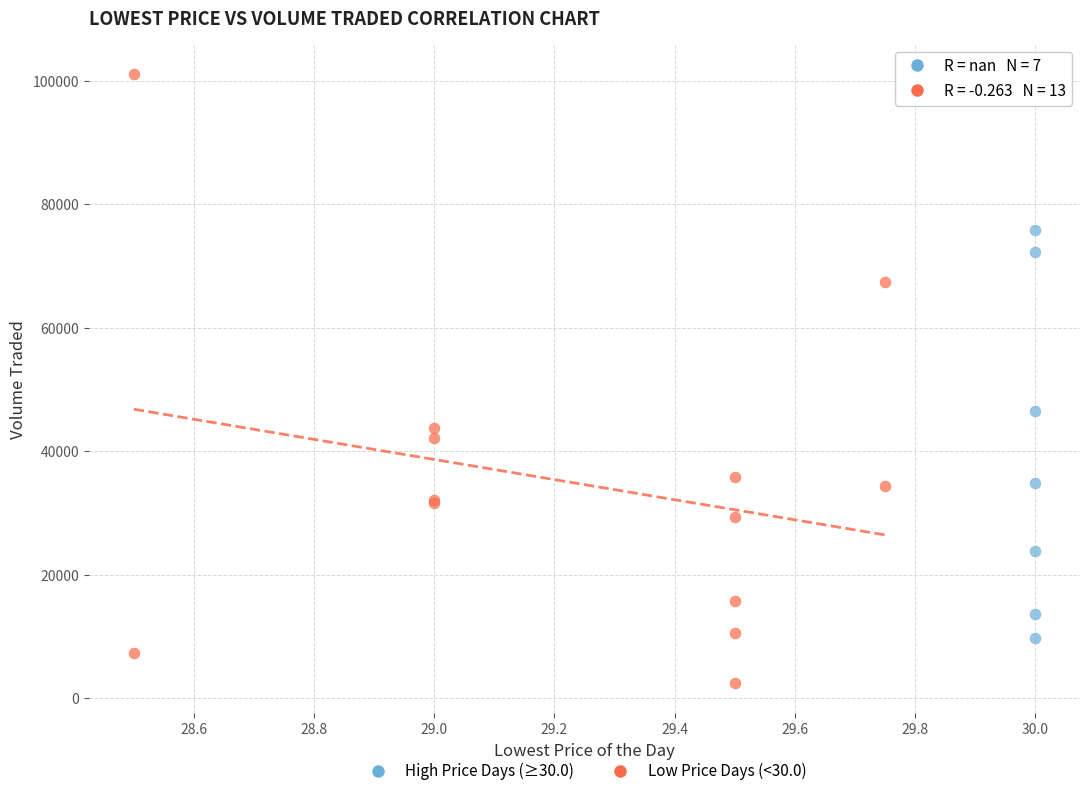

Which series contains the lowest Y value?

Low Price Days (<30.0)